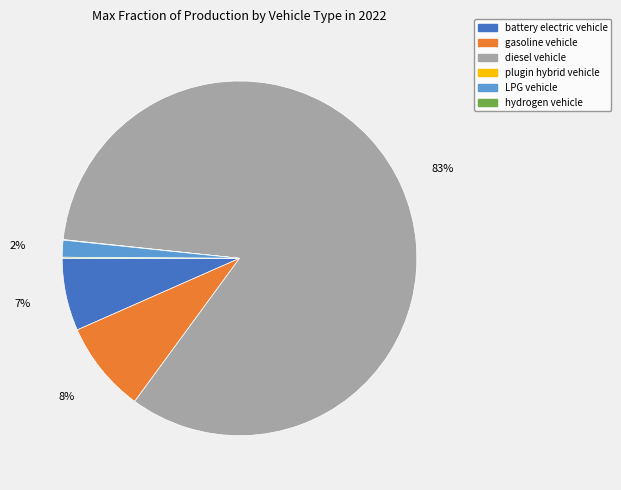

To the nearest percent, what is the difference between the largest and smallest slice percentages?

83%